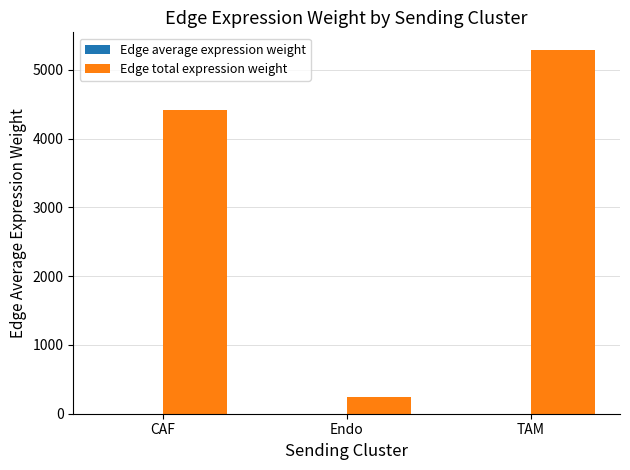

What is the spread (max minus min) of values at Endo?

244.6